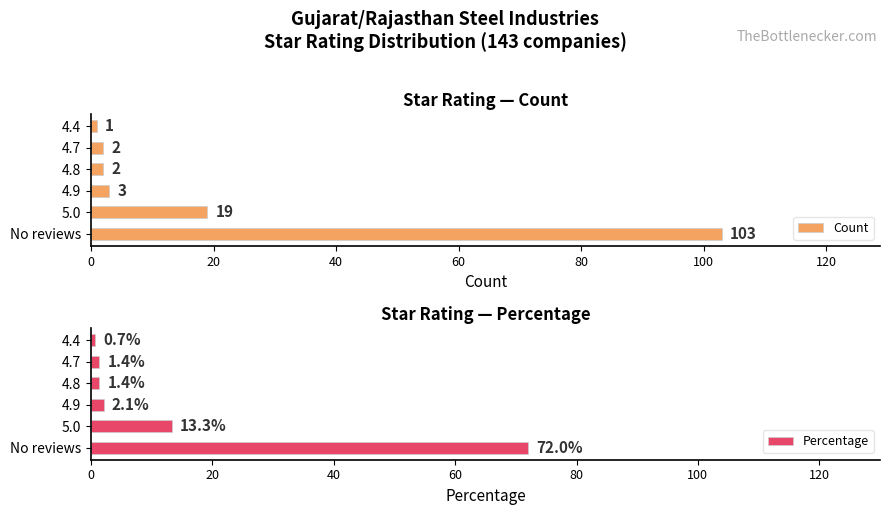

The value of Count at No reviews is 103. True or false?

True